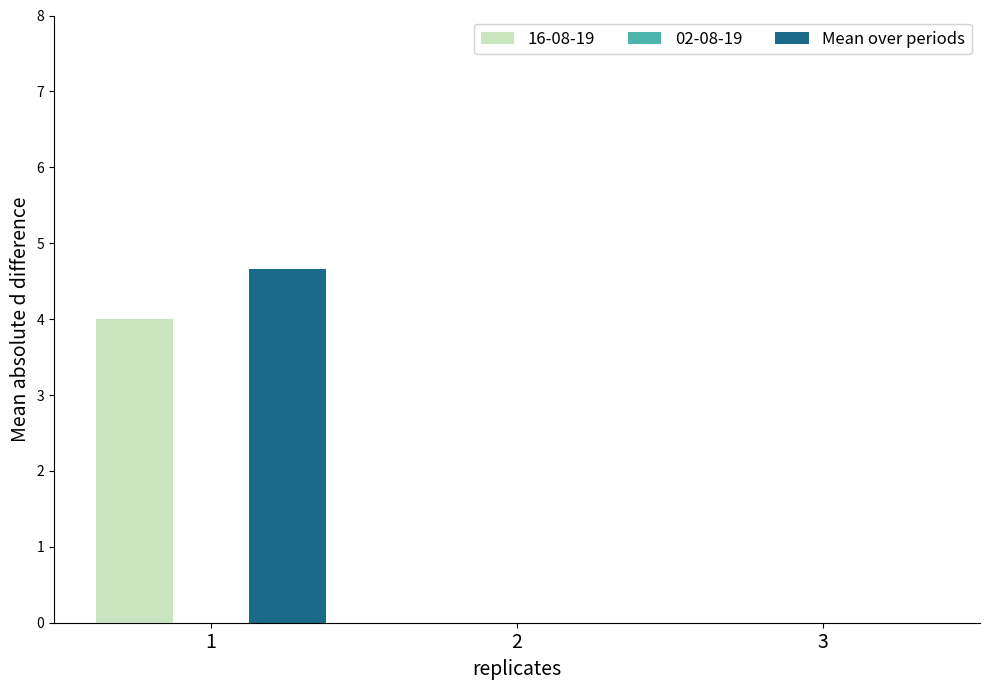

Is it true that 16-08-19 equals 0.0 at 3?

True